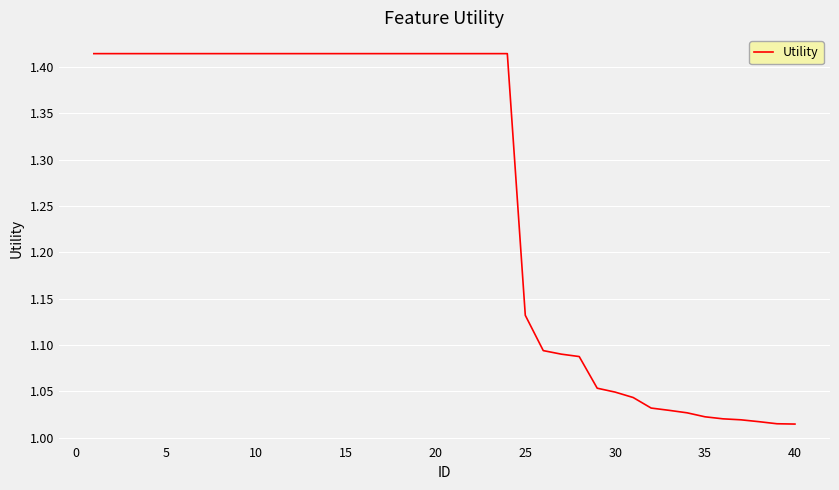

What is the difference between the maximum and minimum values?

0.4